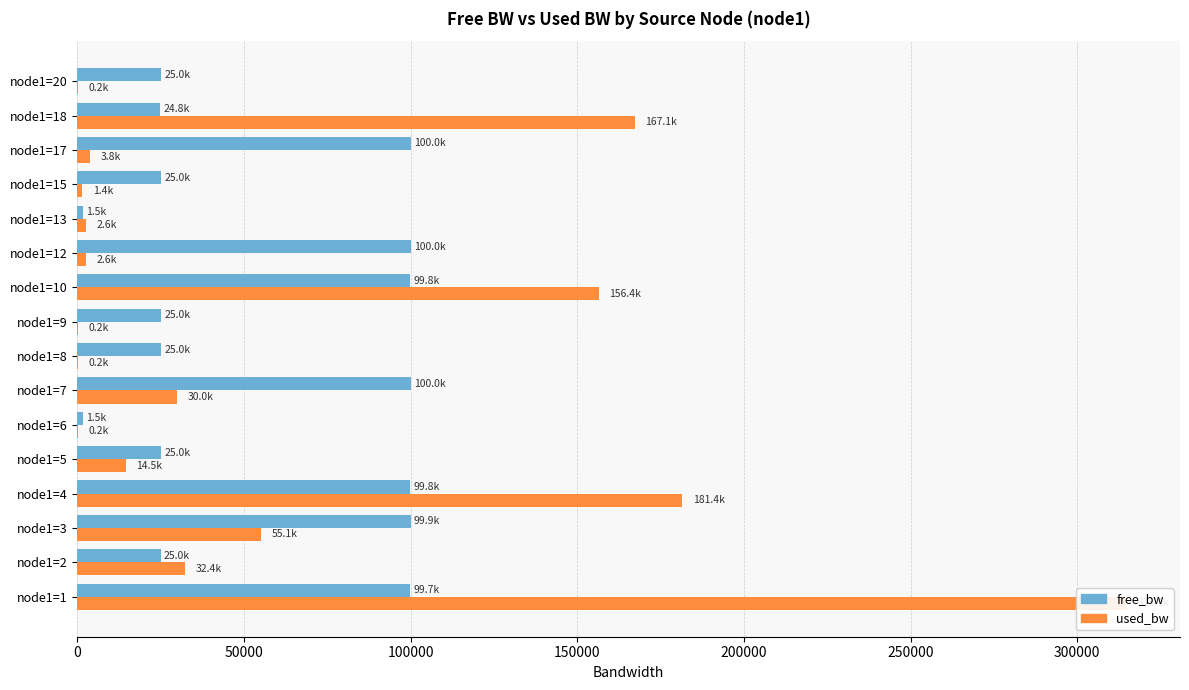

Reading left to right, transcribe all the data shown in this chart.

free_bw: 99684.9	24967.6	99944.9	99818.5	24985.5	1549.8	99970.0	24999.8	24999.8	99843.6	99997.4	1547.4	24998.6	99996.2	24832.8	24999.8
used_bw: 315069.0	32389.0	55057.0	181439.5	14501.8	192.1	29999.5	192.1	192.1	156406.6	2576.8	2577.3	1384.3	3769.1	167147.2	192.0